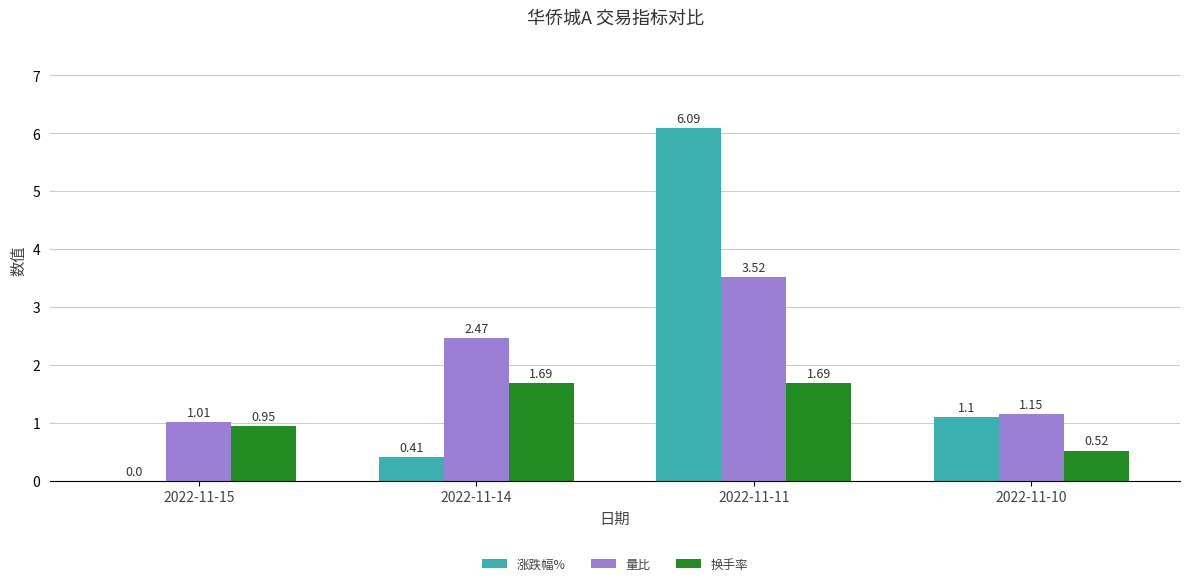

Count the number of data series in this chart.

3